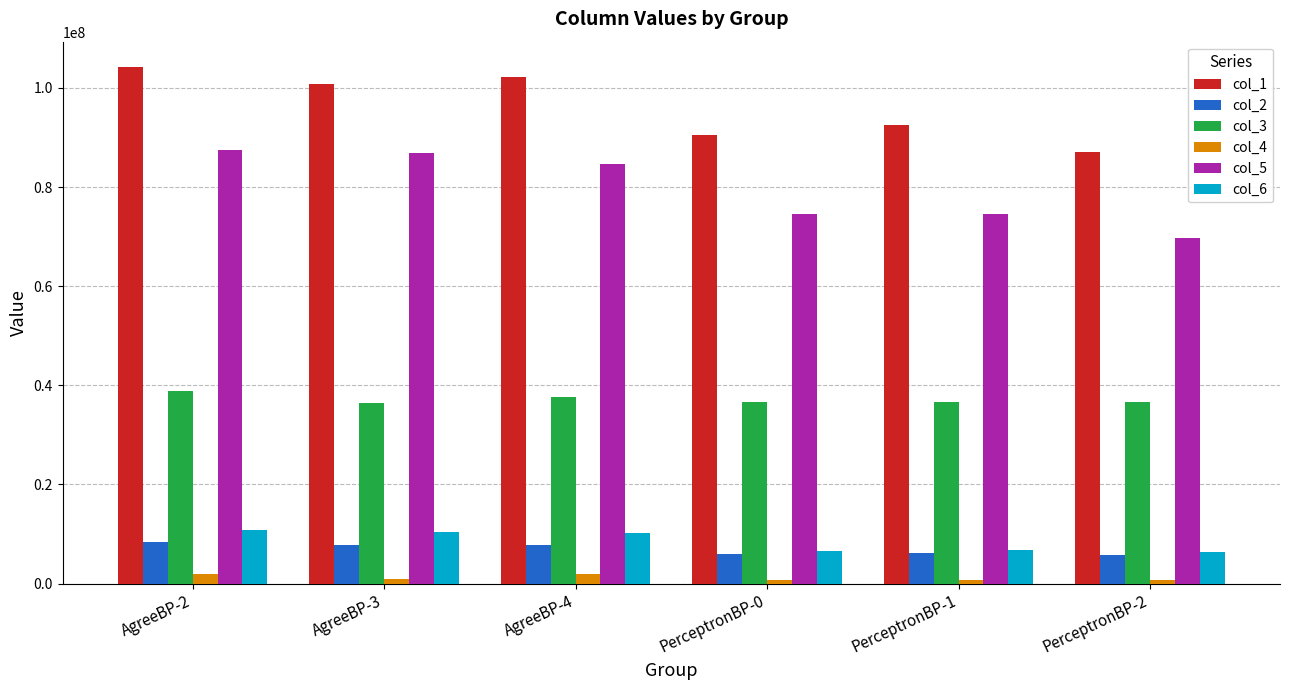

What is the sum of the col_4 values at PerceptronBP-2 and PerceptronBP-0?

1323811